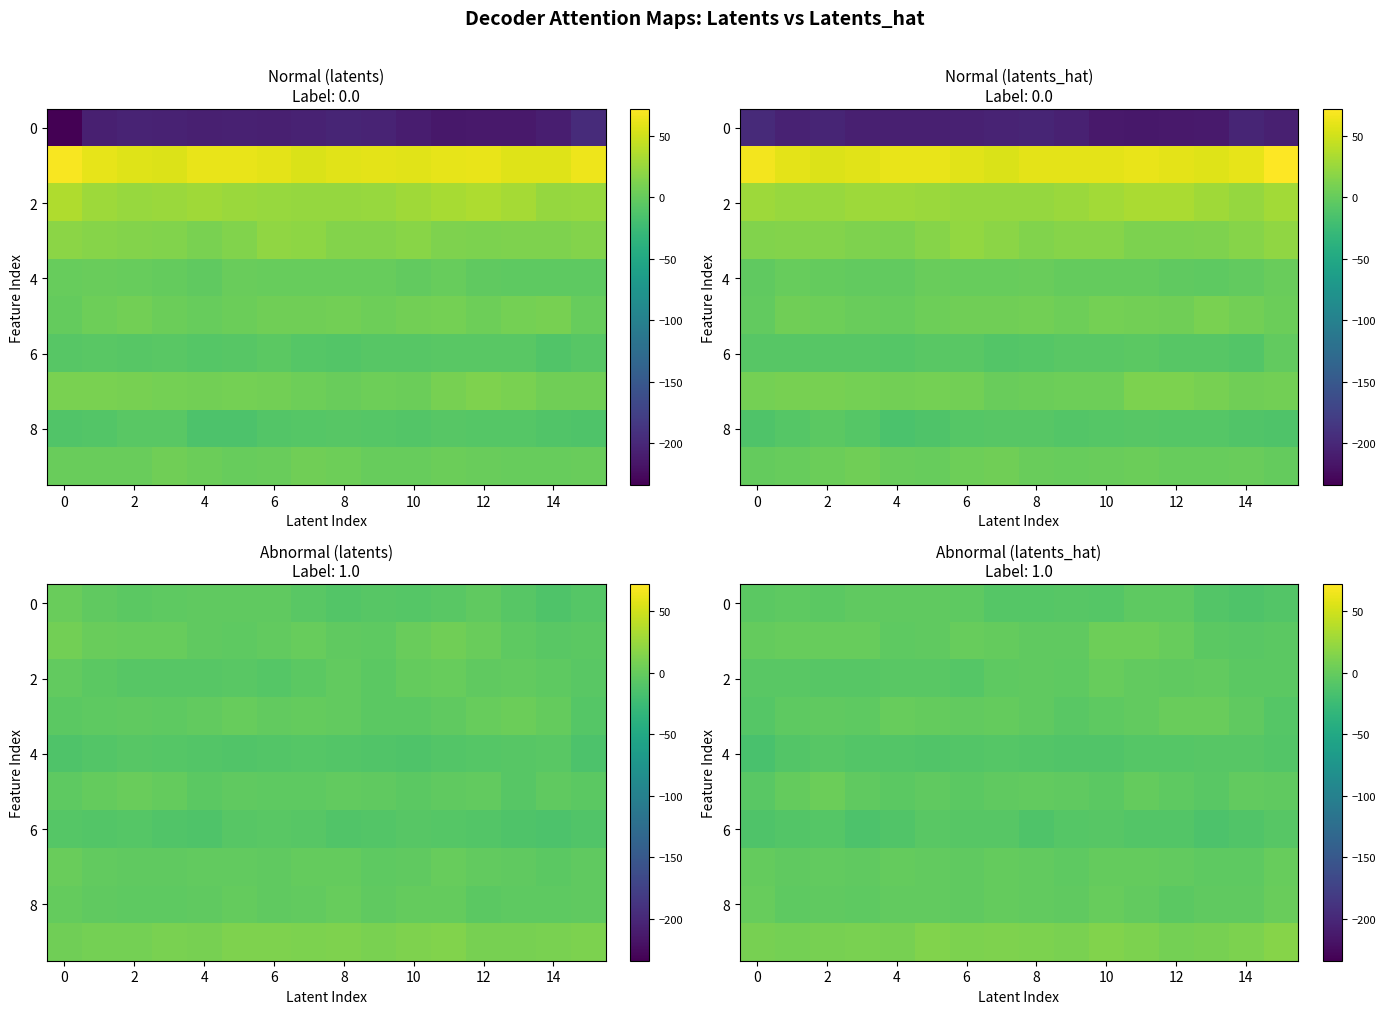

What is the spread (max minus min) of values at 6?

21.6